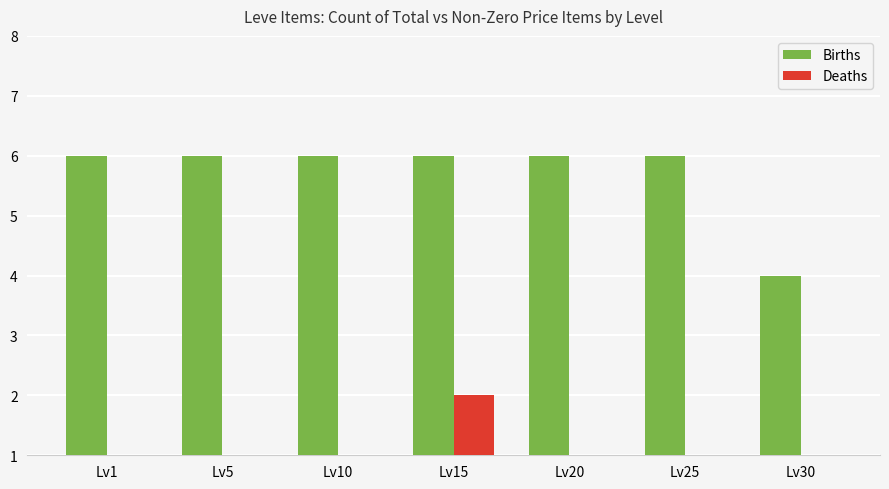

Which category has the highest value in the Deaths series?

Lv15